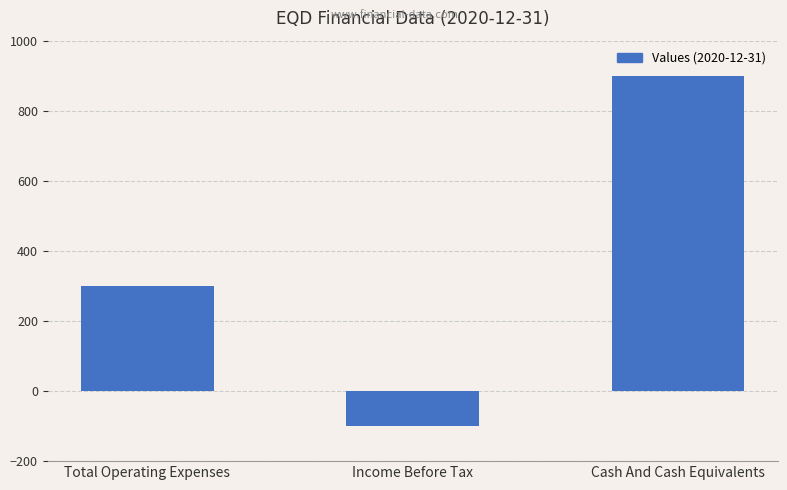

Reading left to right, what are all the values shown in this chart?

300	-100	900